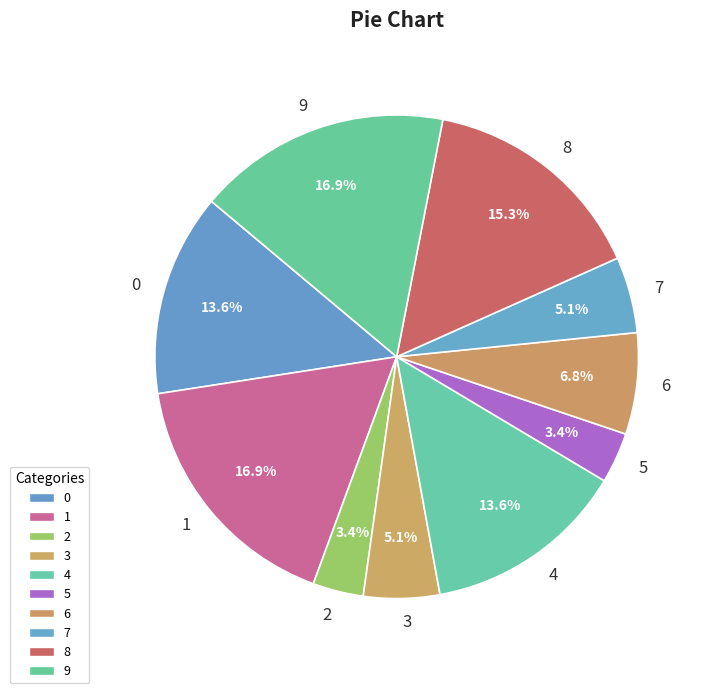

What percentage is the 5 slice, to the nearest percent?

3%